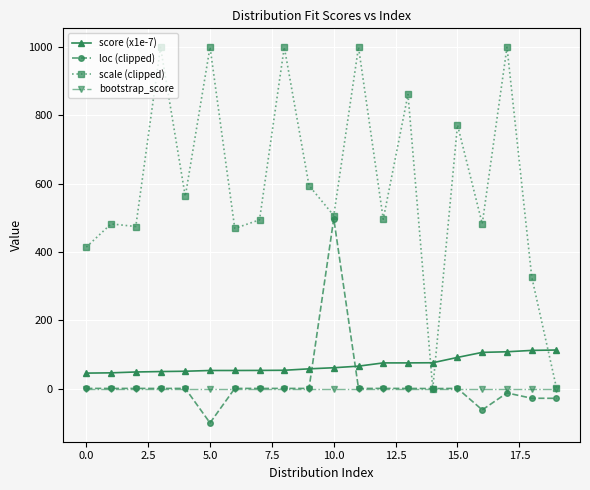

Which series has the largest range (max minus min)?

scale (clipped)